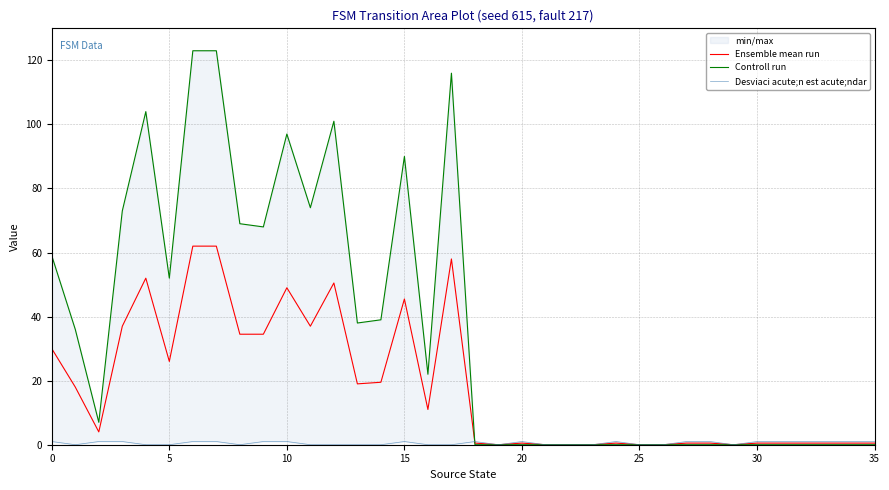

The Ensemble mean run series shows 78.4 at 10. True or false?

False